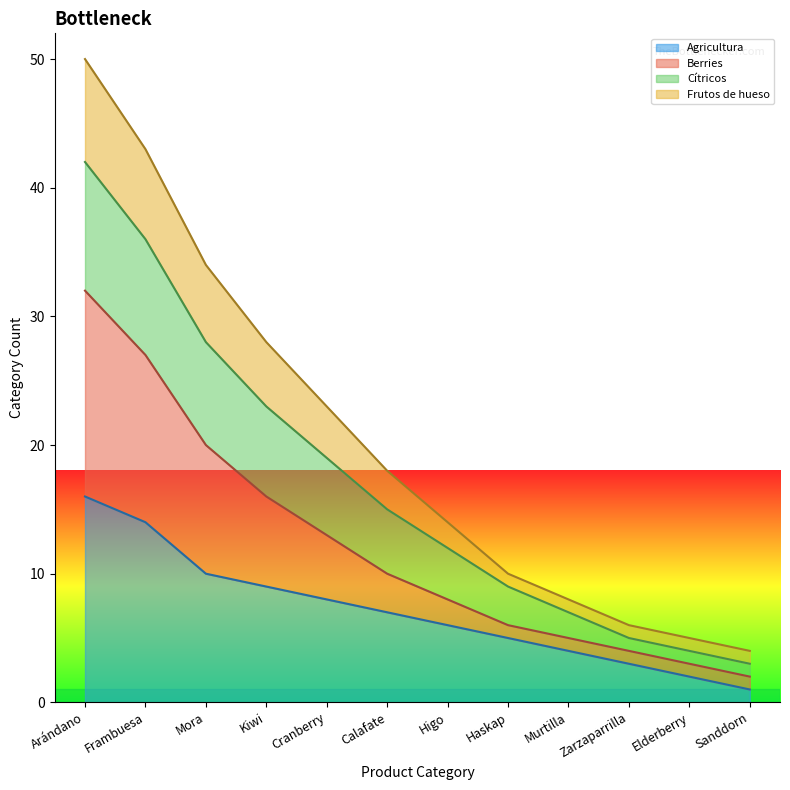

At which category is the sum across all series the highest?

Arándano